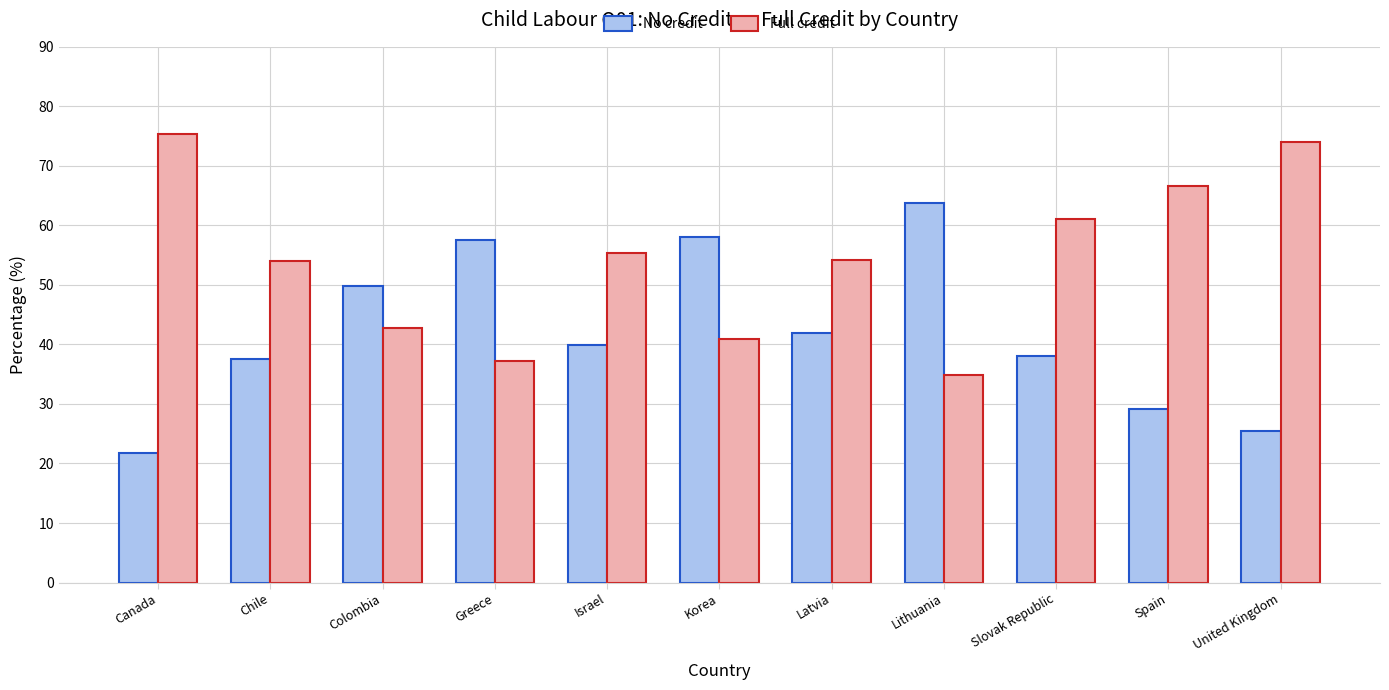

What is the spread (max minus min) of values at Chile?

16.5